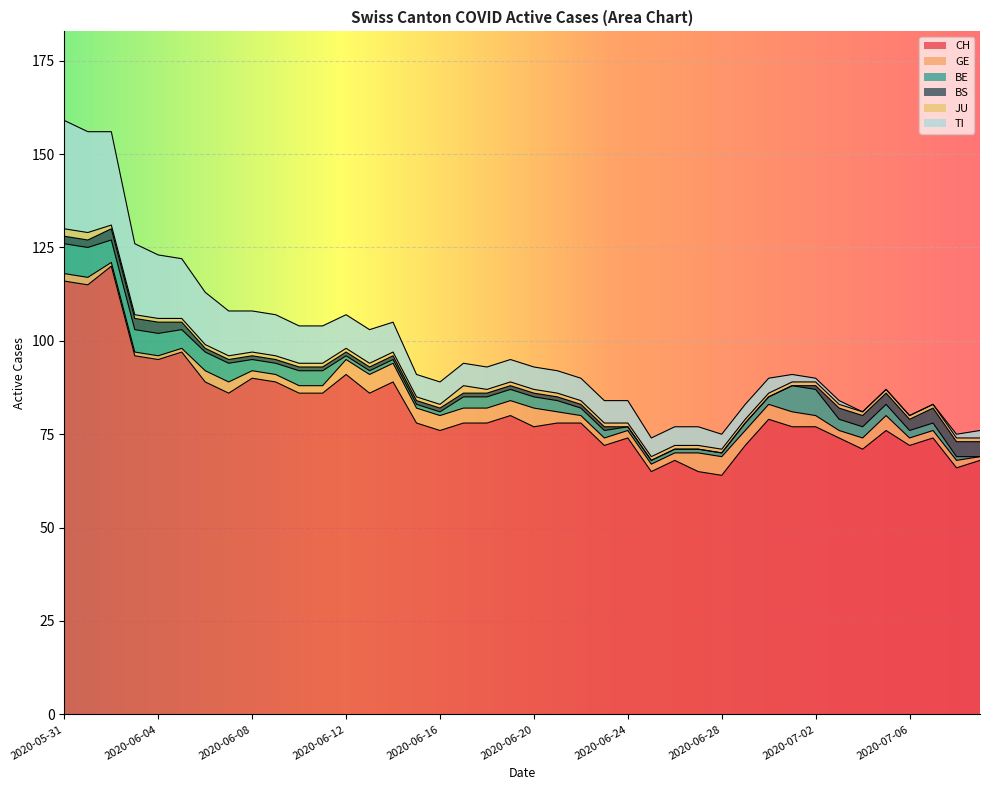

List the series in order of their peak value, lowest first.

JU, BS, GE, BE, TI, CH